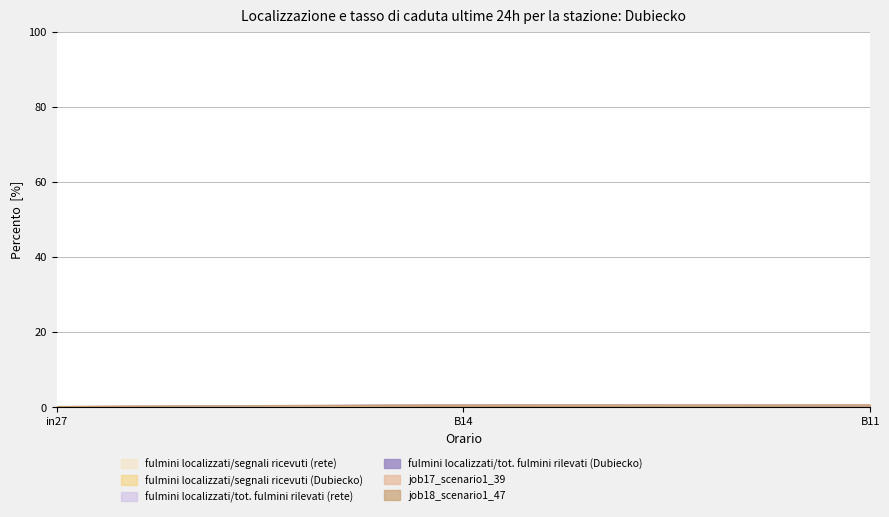

Is the value of job18_scenario1_47 at B11 greater than the value of job17_scenario1_39 at B14?

No